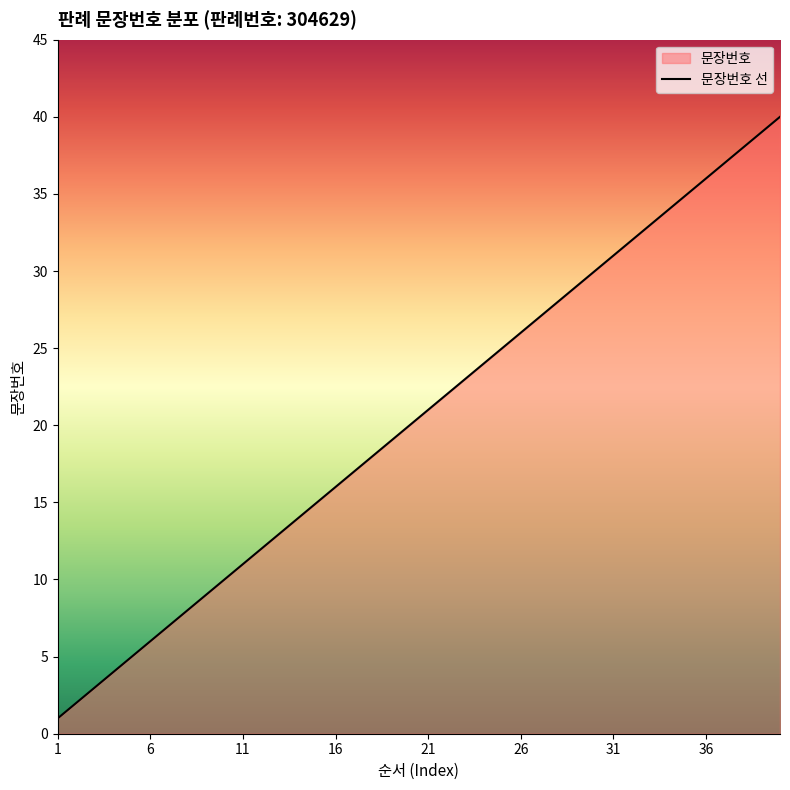

What is the value of the 28th point from the left?

28